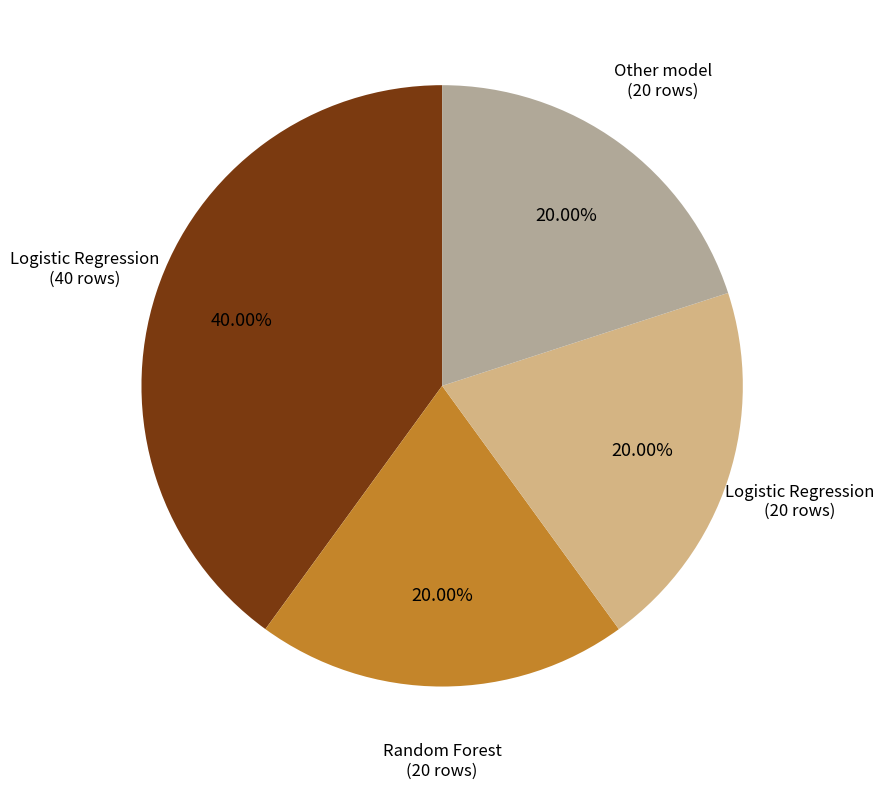

How many segments does this pie chart have?

4